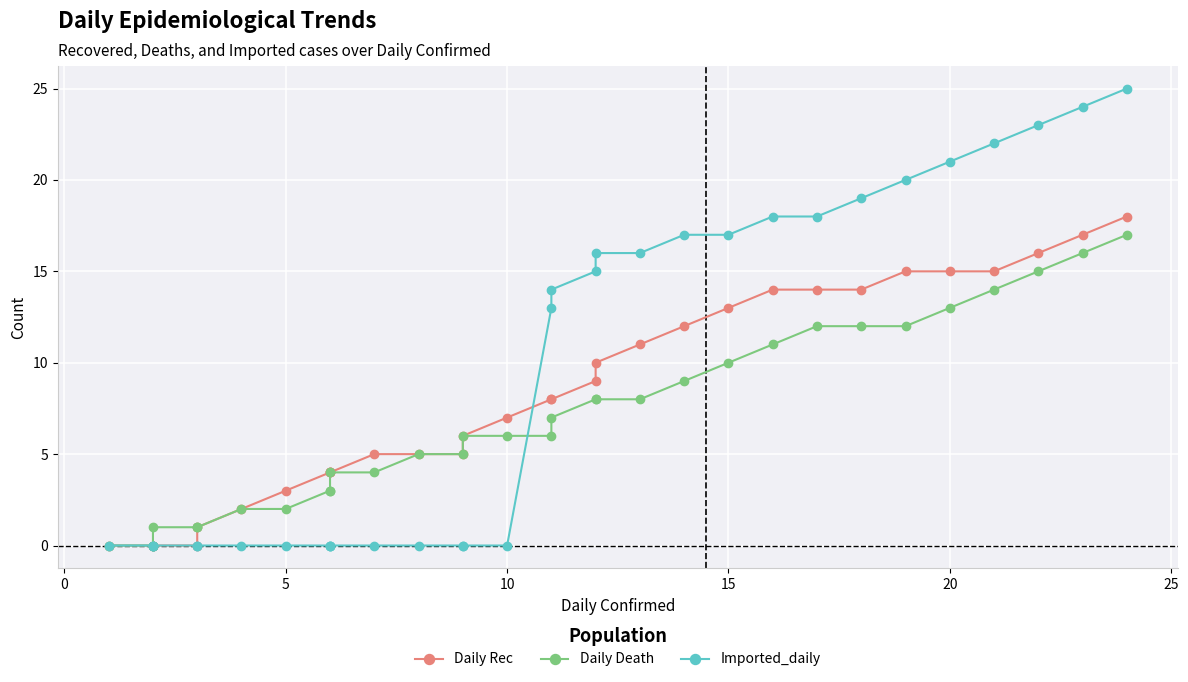

What is the difference between the second highest and minimum values in the Daily Rec series?

17